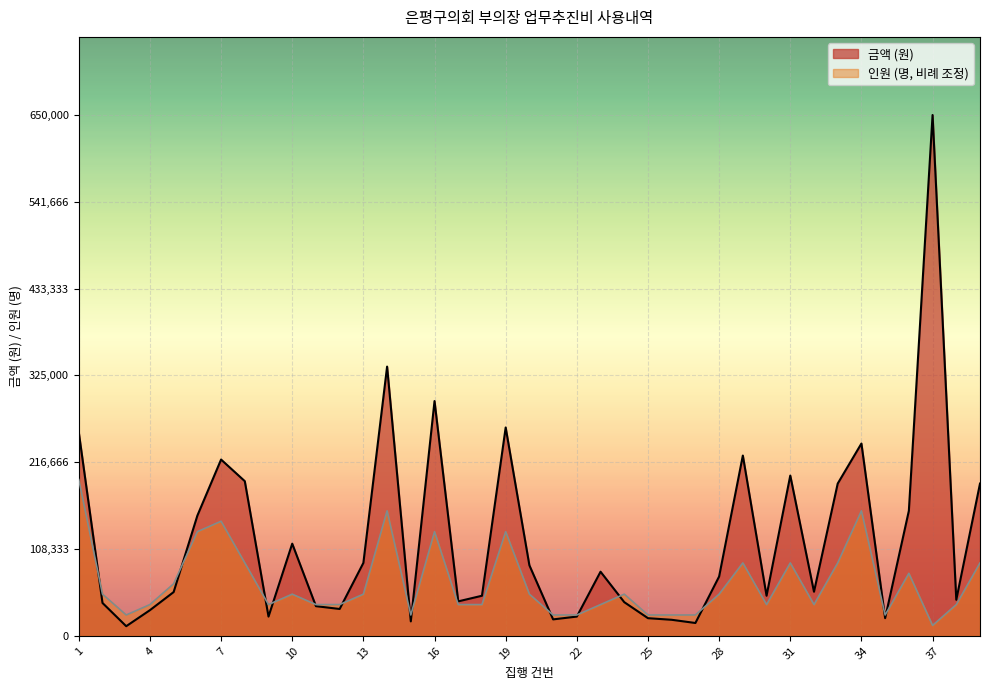

Reading left to right, transcribe all the data shown in this chart.

인원: 195000.0	52000.0	26000.0	39000.0	65000.0	130000.0	143000.0	91000.0	39000.0	52000.0	39000.0	39000.0	52000.0	156000.0	26000.0	130000.0	39000.0	39000.0	130000.0	52000.0	26000.0	26000.0	39000.0	52000.0	26000.0	26000.0	26000.0	52000.0	91000.0	39000.0	91000.0	39000.0	91000.0	156000.0	26000.0	78000.0	13000.0	39000.0	91000.0
금액: 254000.0	41000.0	12000.0	32000.0	54600.0	150000.0	220000.0	193000.0	24000.0	115000.0	37000.0	33500.0	91000.0	336000.0	18000.0	293000.0	43000.0	50000.0	260000.0	88000.0	20500.0	24000.0	80000.0	42000.0	22000.0	20000.0	16000.0	74000.0	225000.0	50000.0	200000.0	55000.0	190000.0	240000.0	22000.0	156000.0	650000.0	45000.0	190000.0